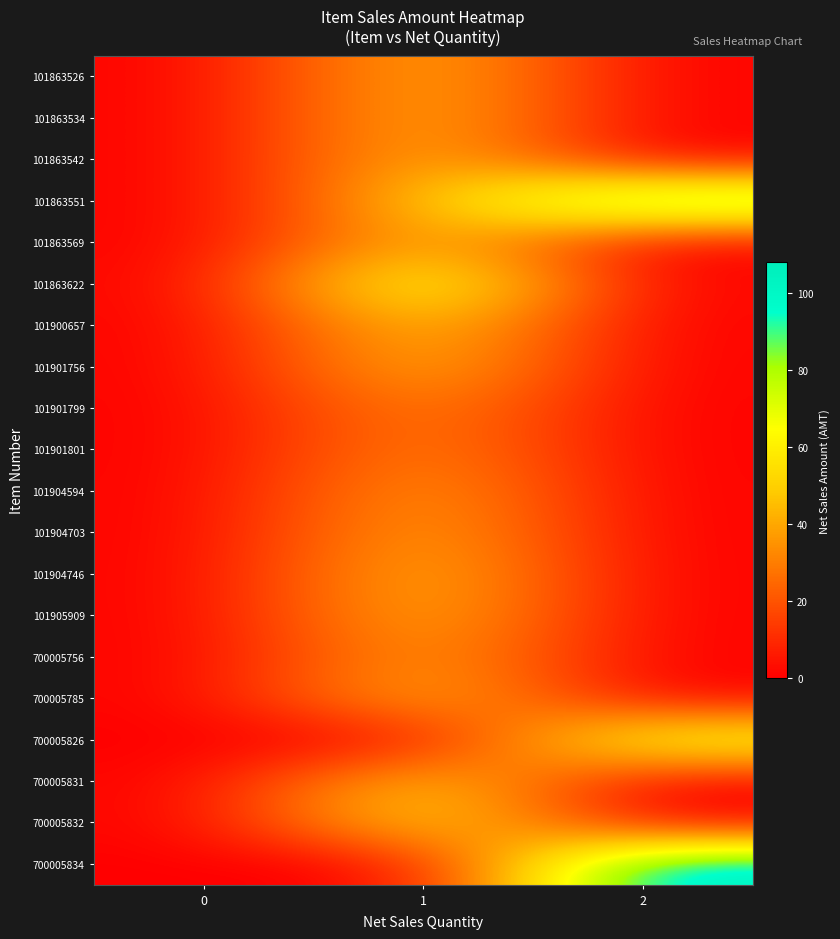

At how many categories does at least one series exceed 36?

2